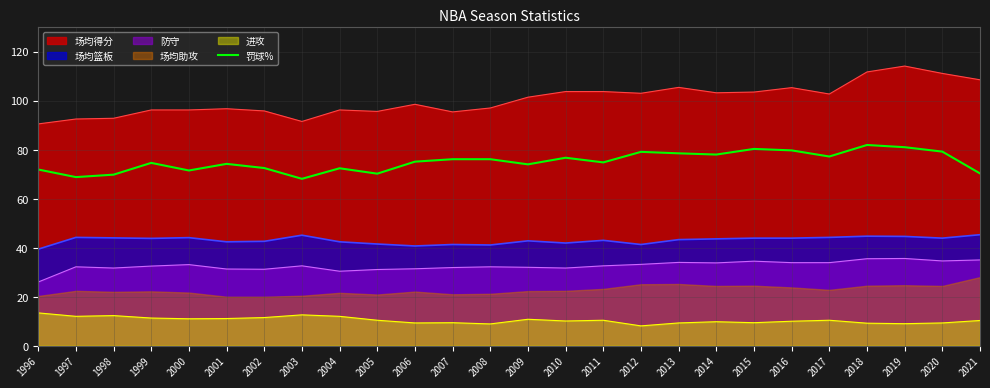

Is the value of 进攻 at 1997 greater than the value of 防守 at 2001?

No